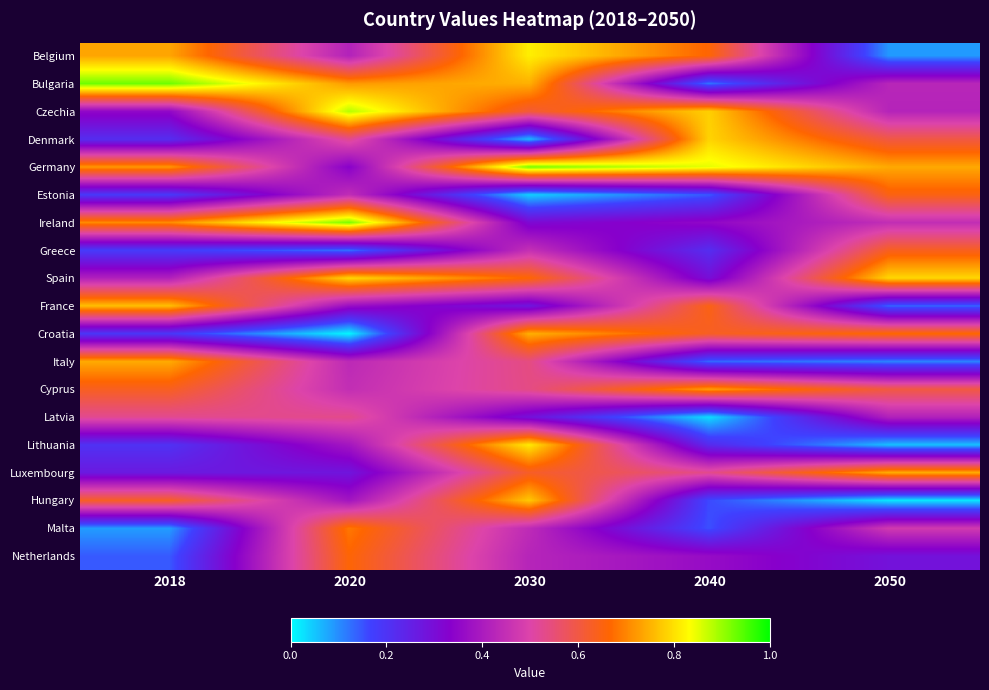

List the series in order of their peak value, highest first.

Bulgaria, Germany, Ireland, Czechia, Belgium, Lithuania, Spain, Denmark, Hungary, France, Croatia, Luxembourg, Italy, Cyprus, Malta, Netherlands, Estonia, Greece, Latvia